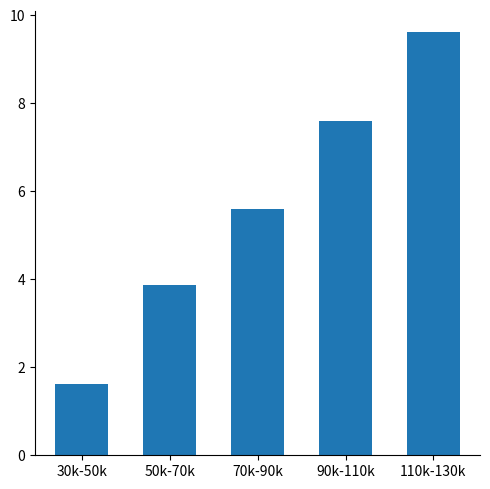

Which label corresponds to the smallest value in the chart?

30k-50k